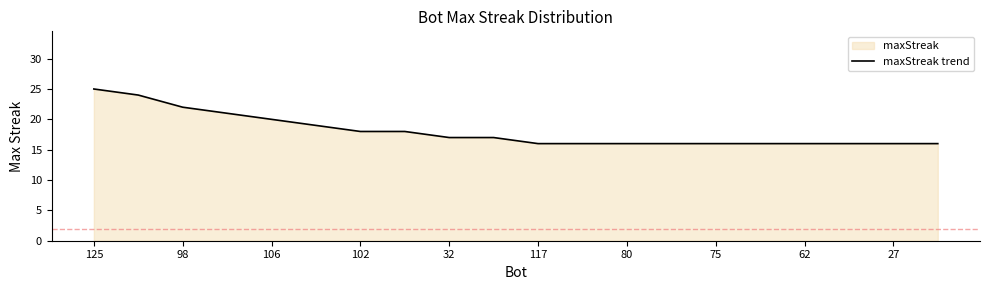

True or false: the data shows 16 at 62.

True